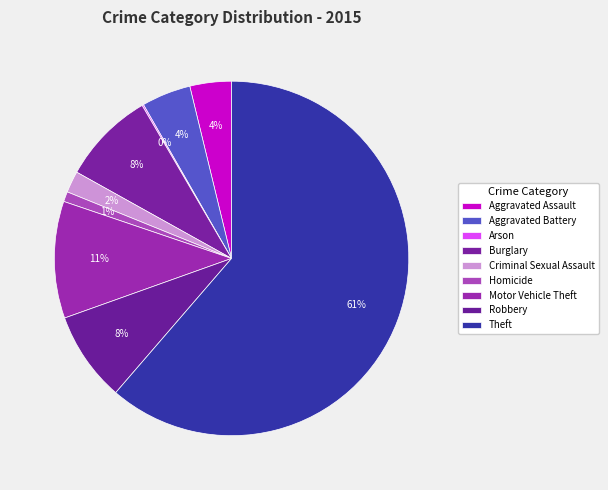

What is the smallest slice in the pie chart?

Arson